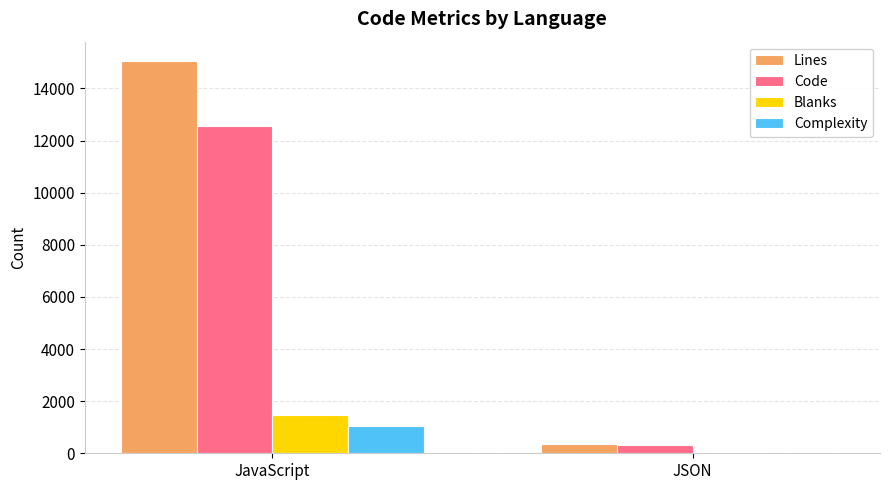

Which series changed the most between JavaScript and JSON?

Lines